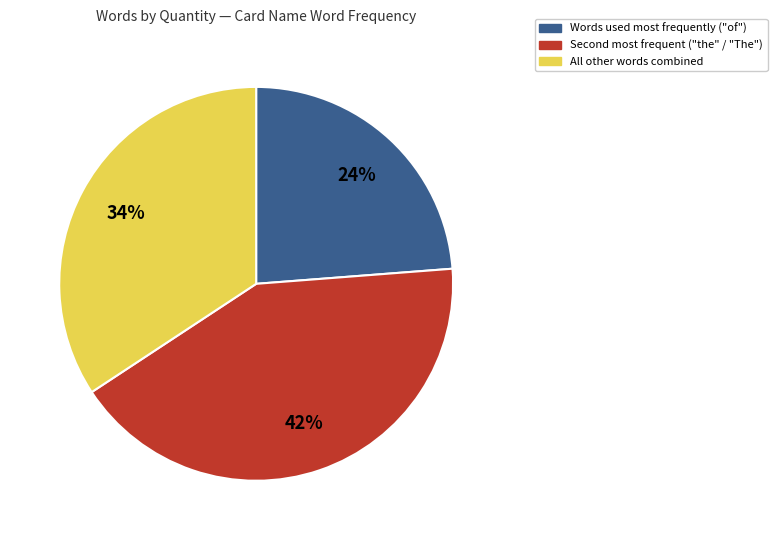

Does any single category account for the majority?

No